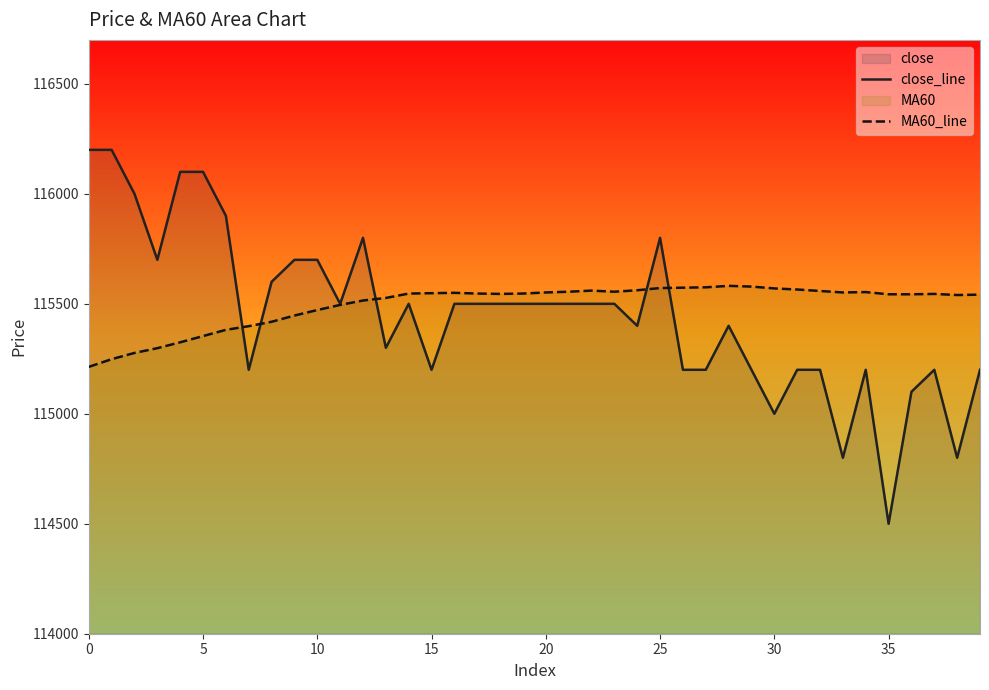

At which category does MA60_line reach its first local peak?

16